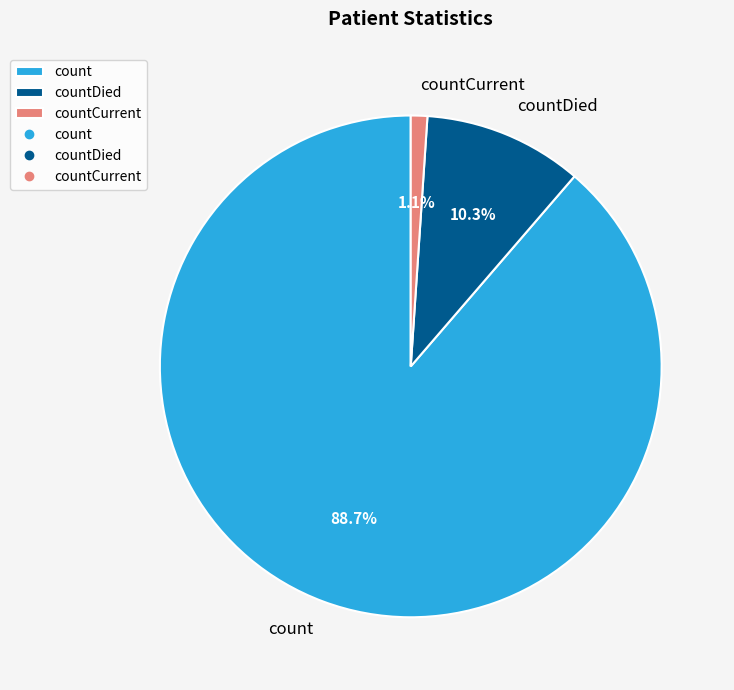

Which slice represents more than half of the pie?

count